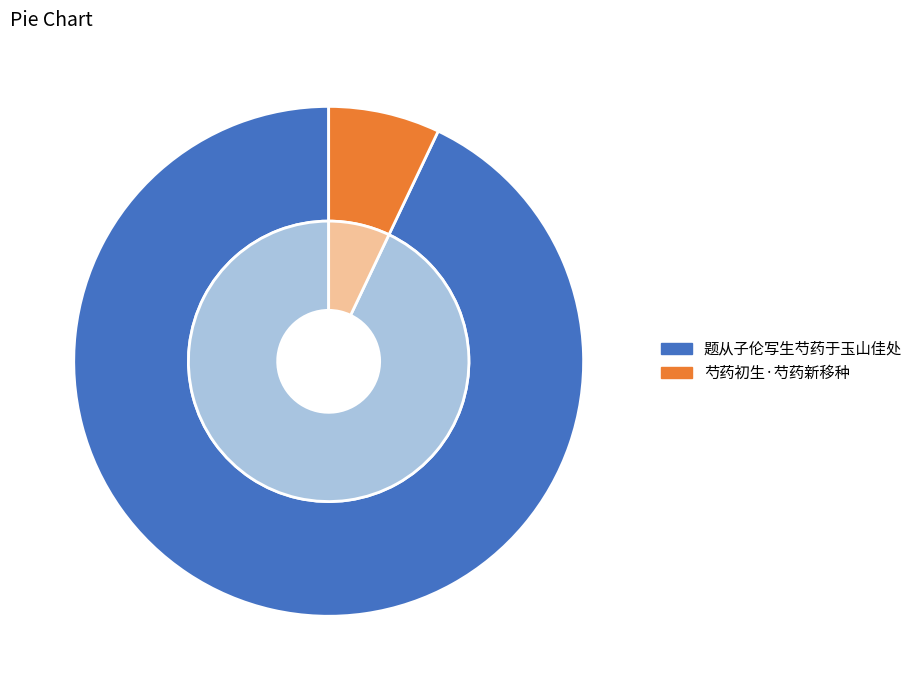

What is the largest slice in the pie chart?

题从子伦写生芍药于玉山佳处